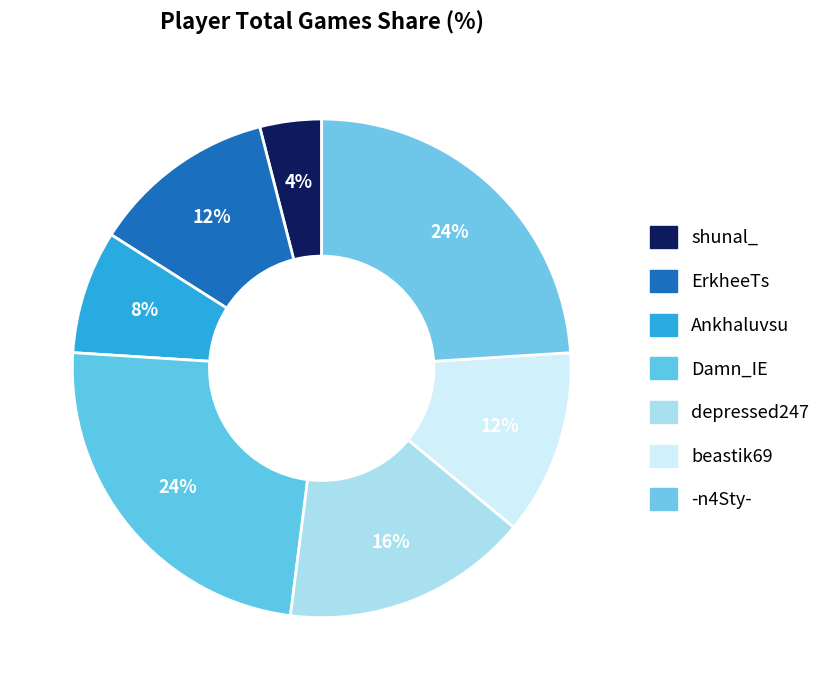

To the nearest percent, what is the difference between the Ankhaluvsu and shunal_ slice percentages?

4%